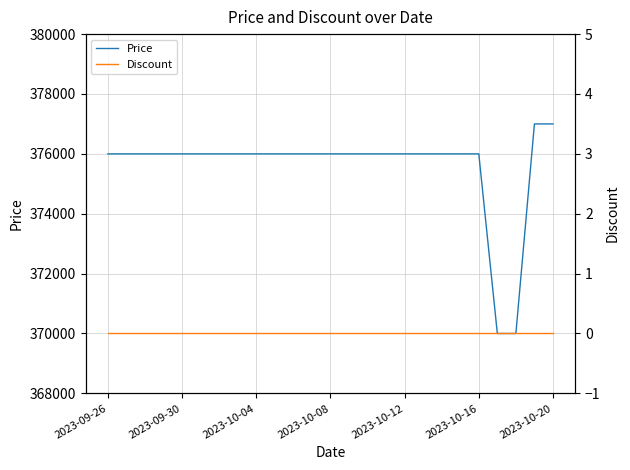

Is it true that Price equals 377000 at 2023-10-20?

True